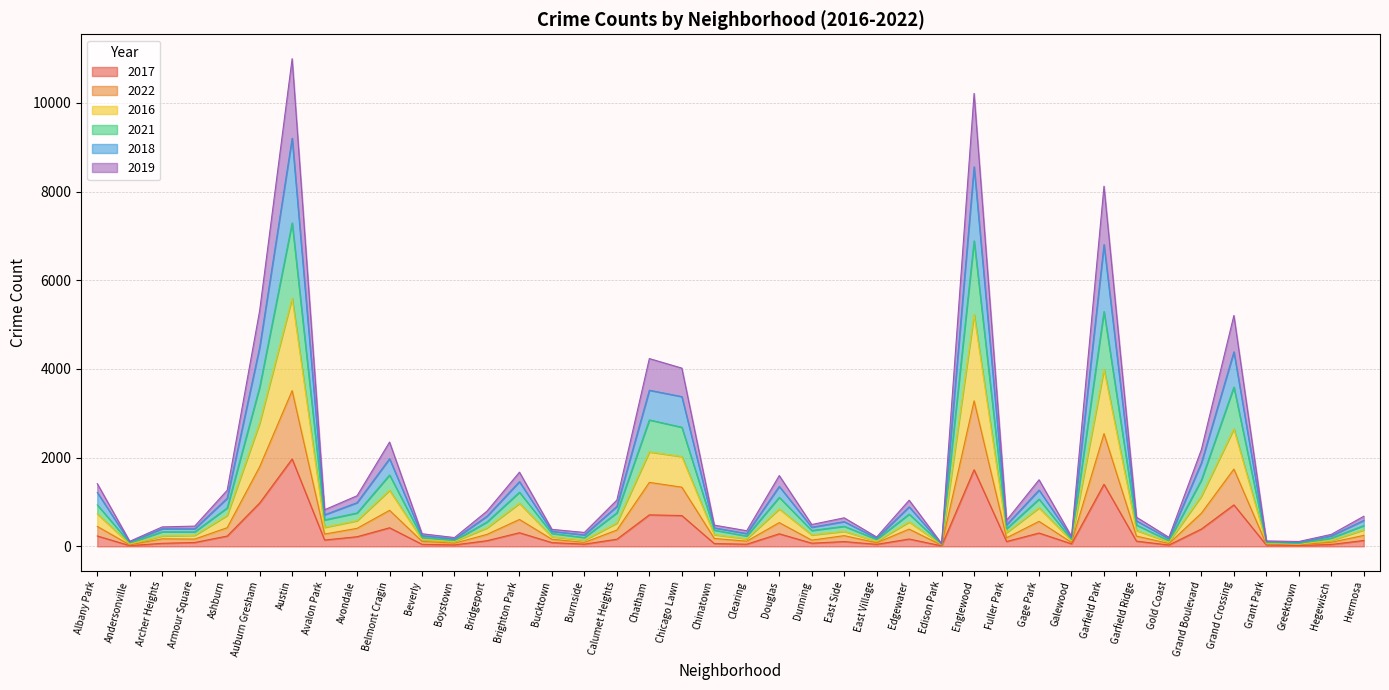

How many interior local valleys does the 2017 series have?

12